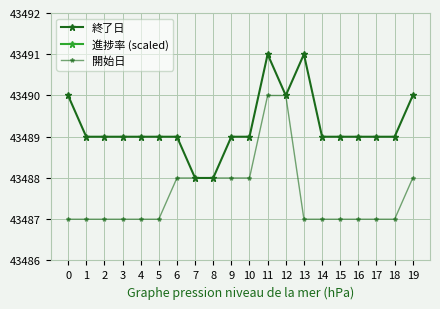

What is the value of the 終了日 point at the 6th from the left?

43489